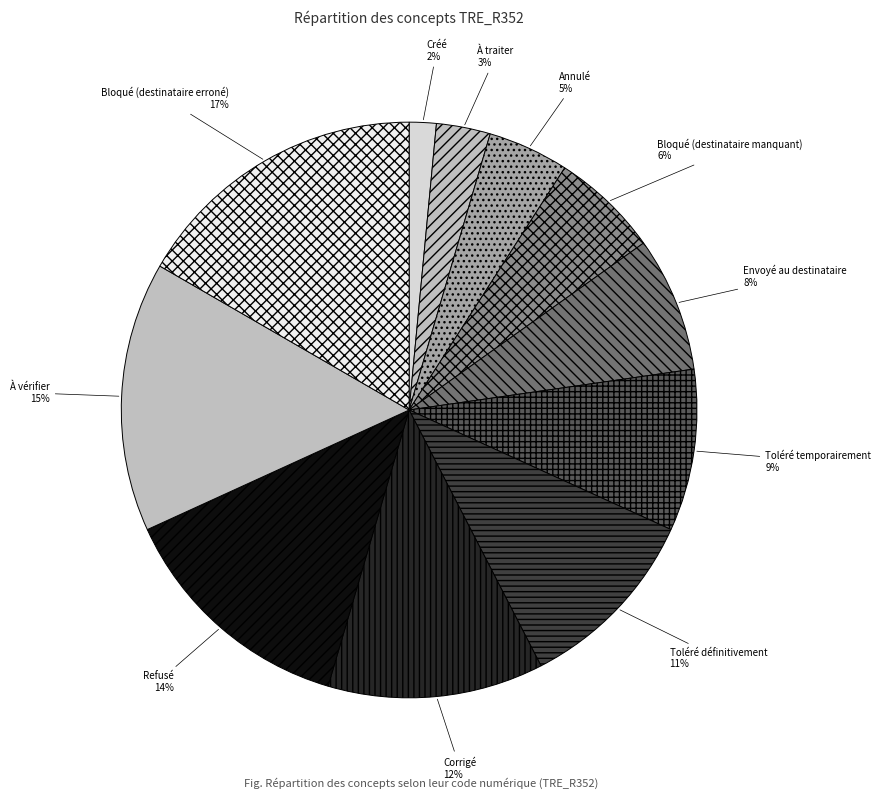

Is Annulé the majority of the pie?

No